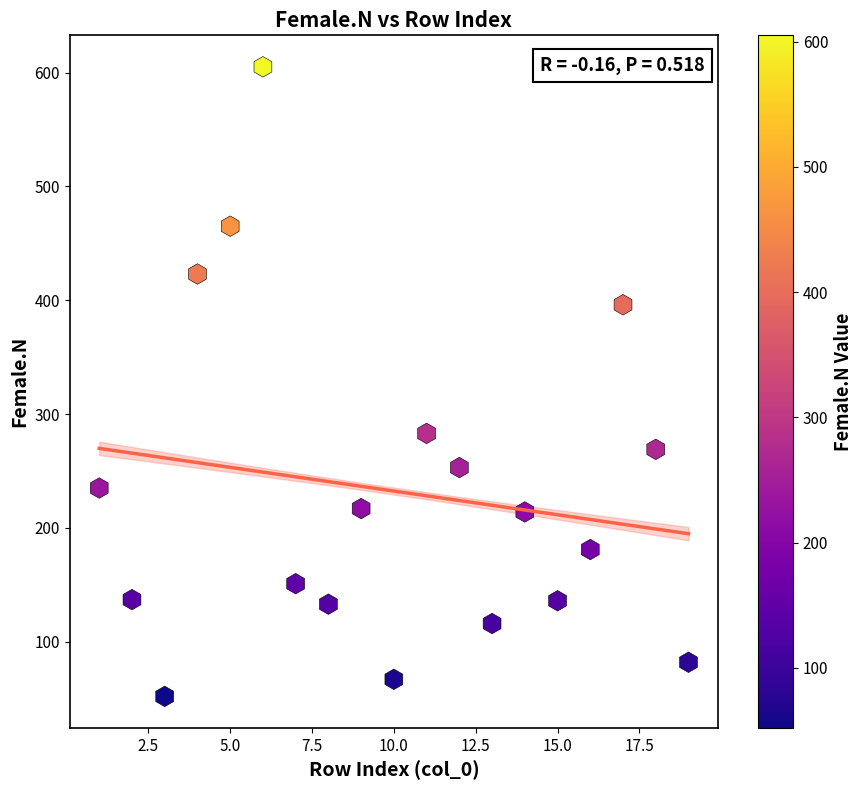

What is the range of Y values (max minus min)?

553